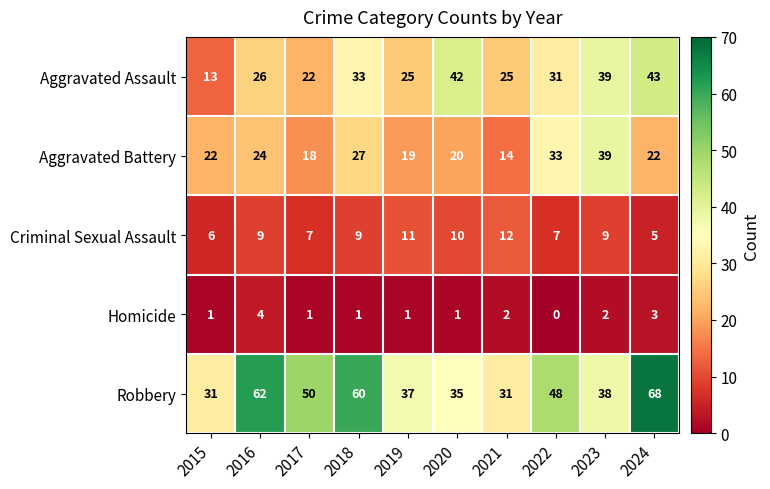

What is the difference between the maximum and minimum values in the Robbery series?

37